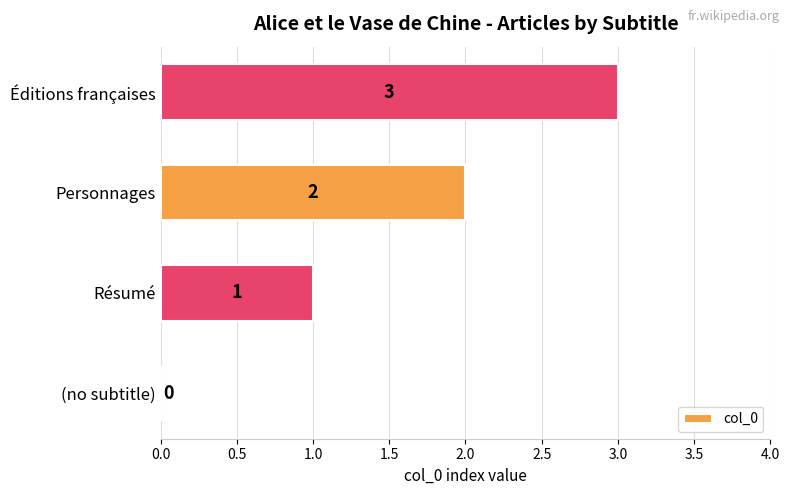

What is the greatest value displayed?

3